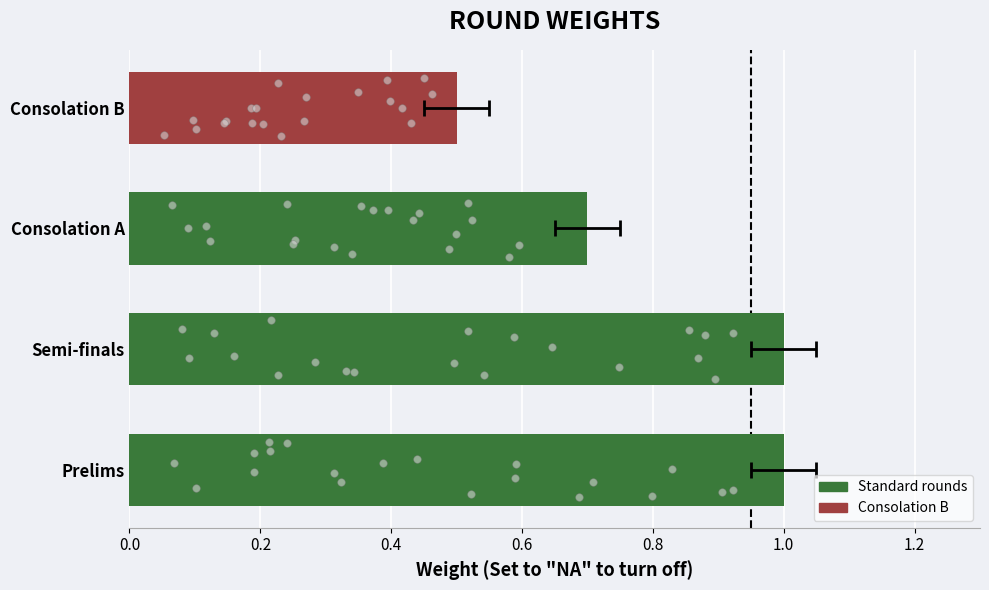

What is the change in value from Prelims to Consolation A?

-0.3